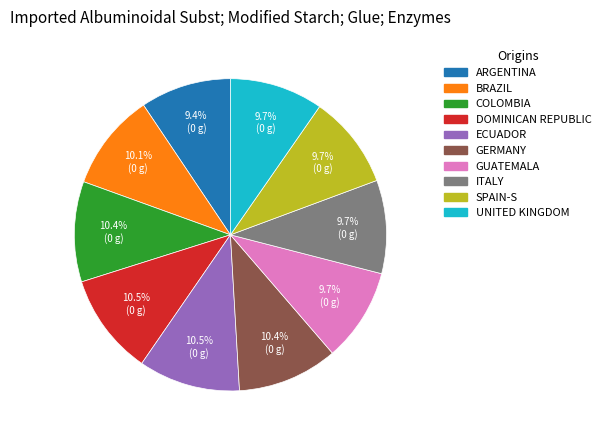

Does any single category account for the majority?

No